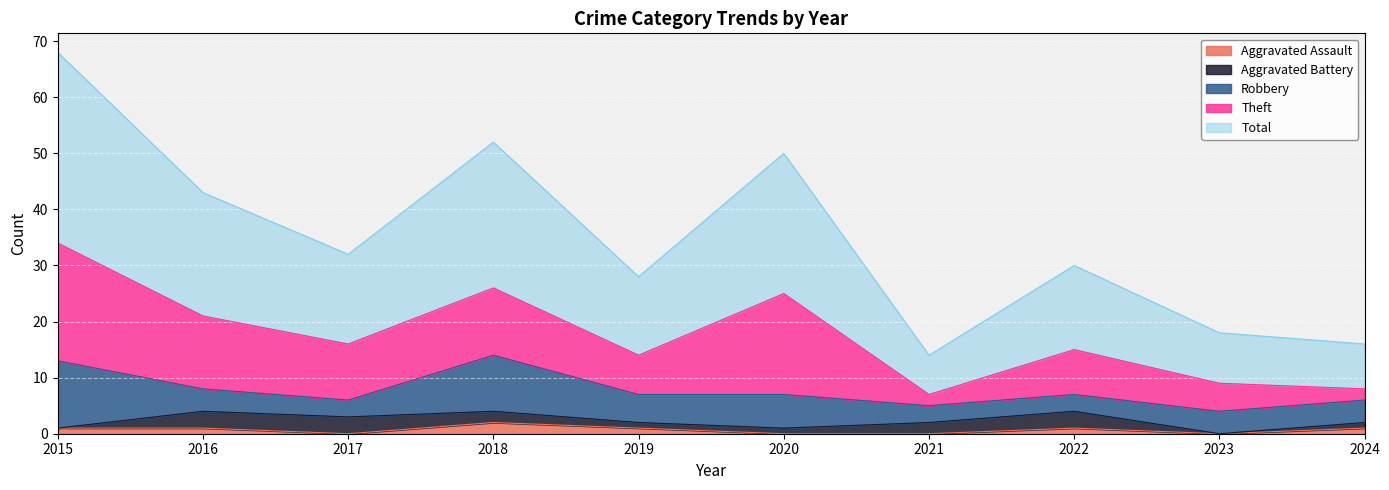

Which series changed the most between 2016 and 2020?

Theft